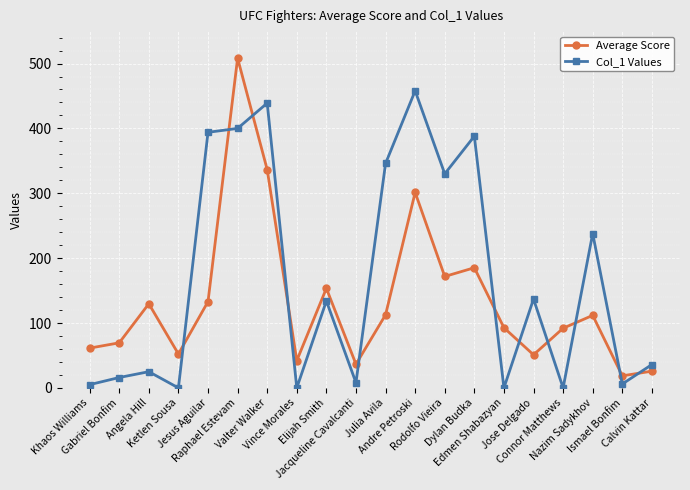

The Average Score series shows 41.9 at Edmen Shabazyan. True or false?

False